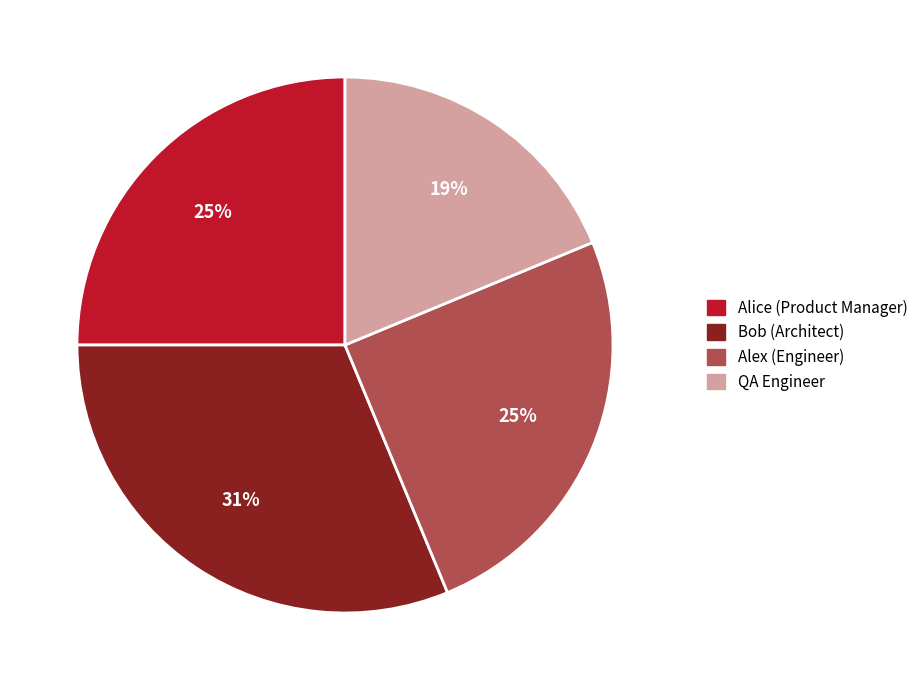

What percentage is the QA Engineer slice, to the nearest percent?

19%